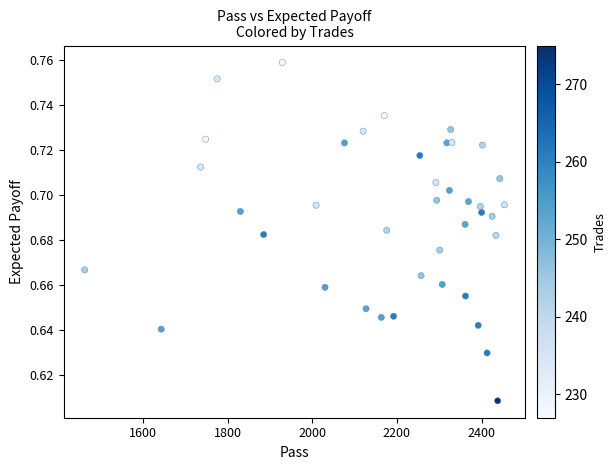

What is the range of X values (max minus min)?

992.0